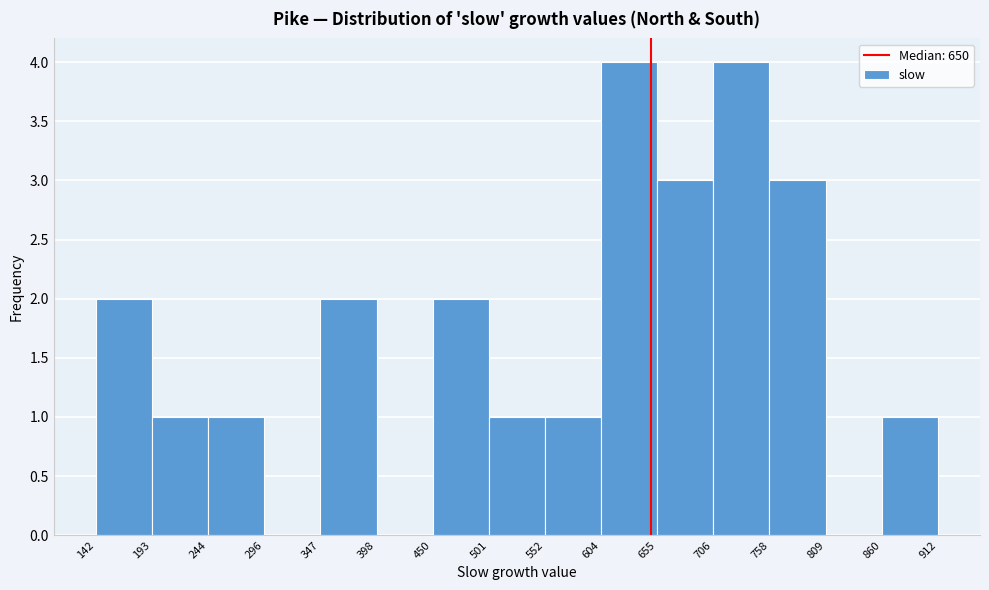

What is the height of the bar covering 552 to 604 on the x-axis? The values are not printed on the chart, so give them approximately, as read against the axis.

1